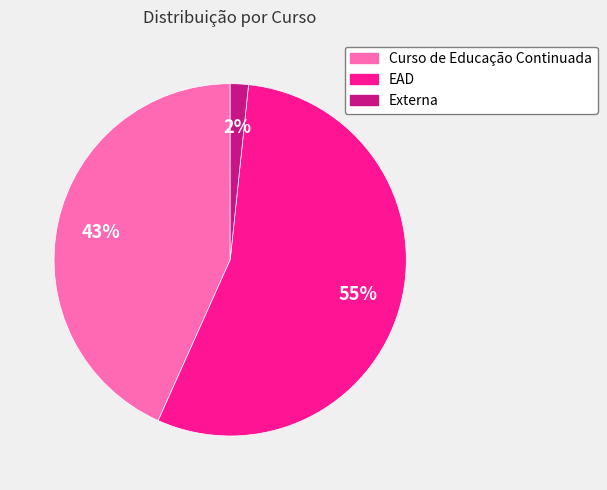

Count the number of slices in the pie.

3